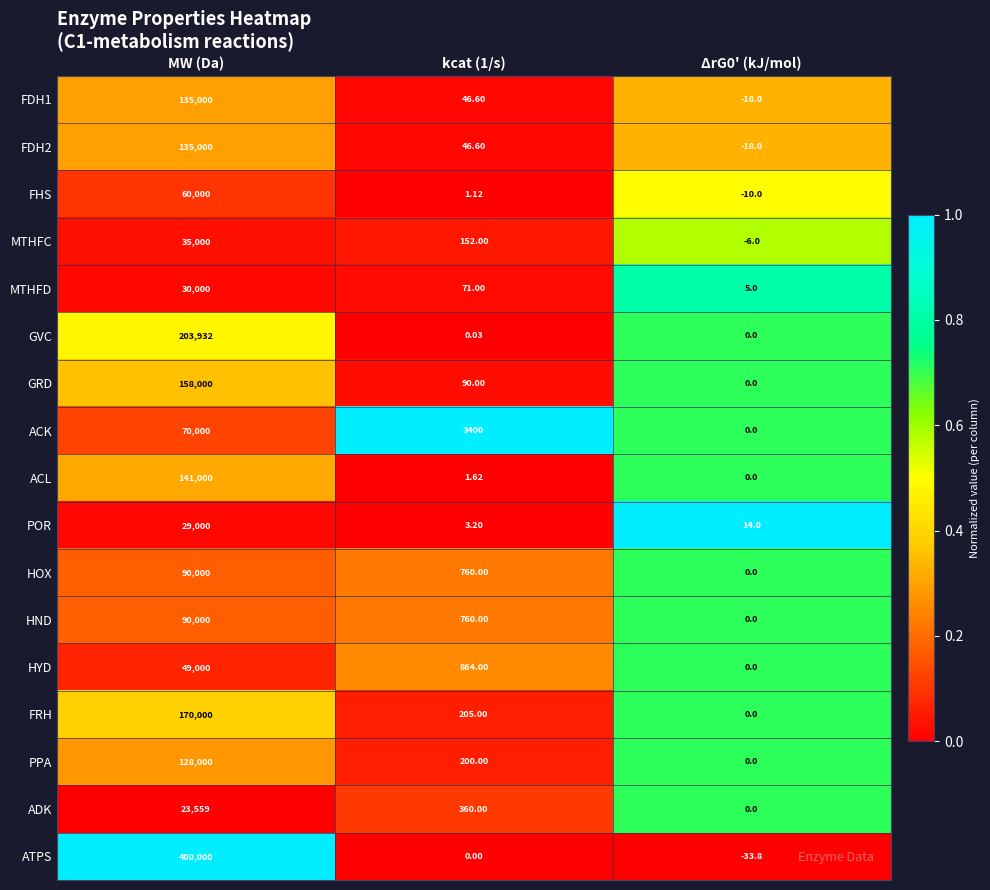

Which series changed the most between MW (Da) and ΔrG0' (kJ/mol)?

ATPS